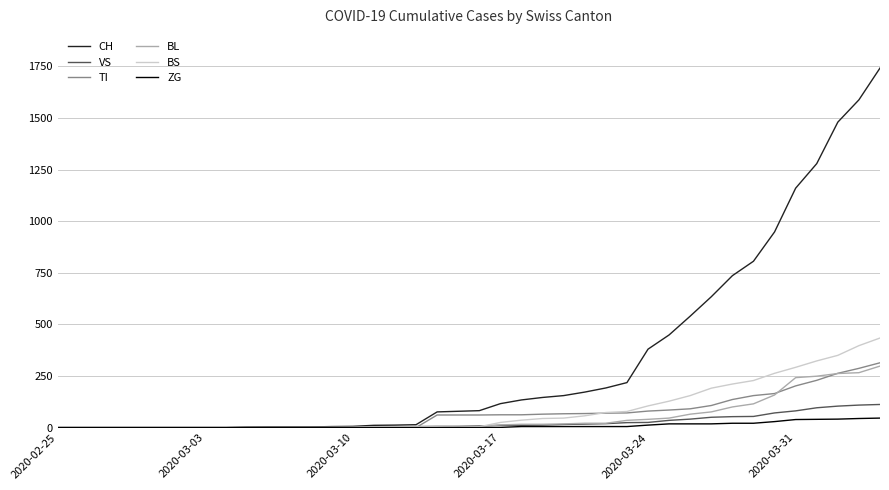

What is the greatest value displayed?

1742